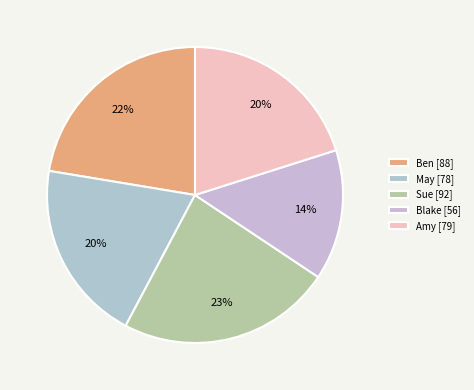

True or false: Ben accounts for 22% of the total.

True